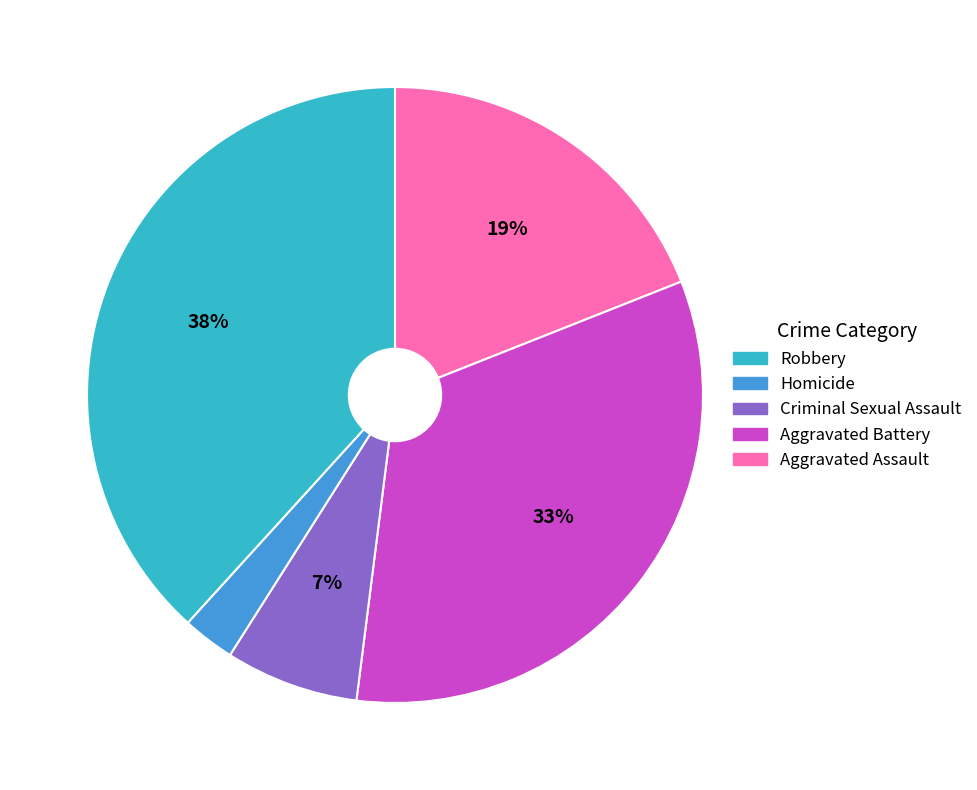

Count the number of slices in the pie.

5